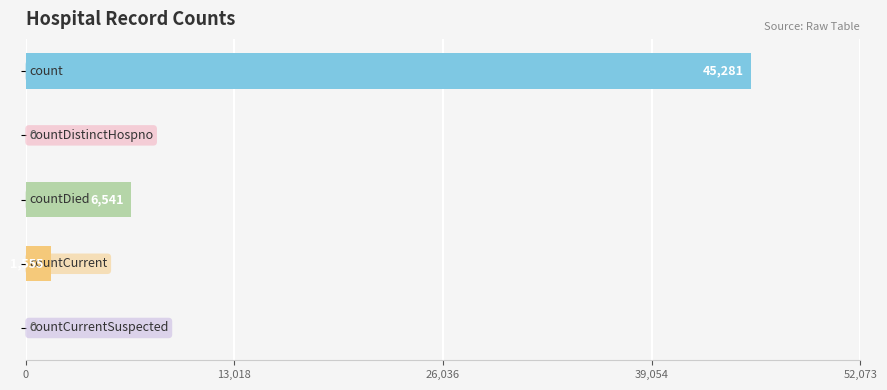

What is the maximum value shown in the chart?

45281